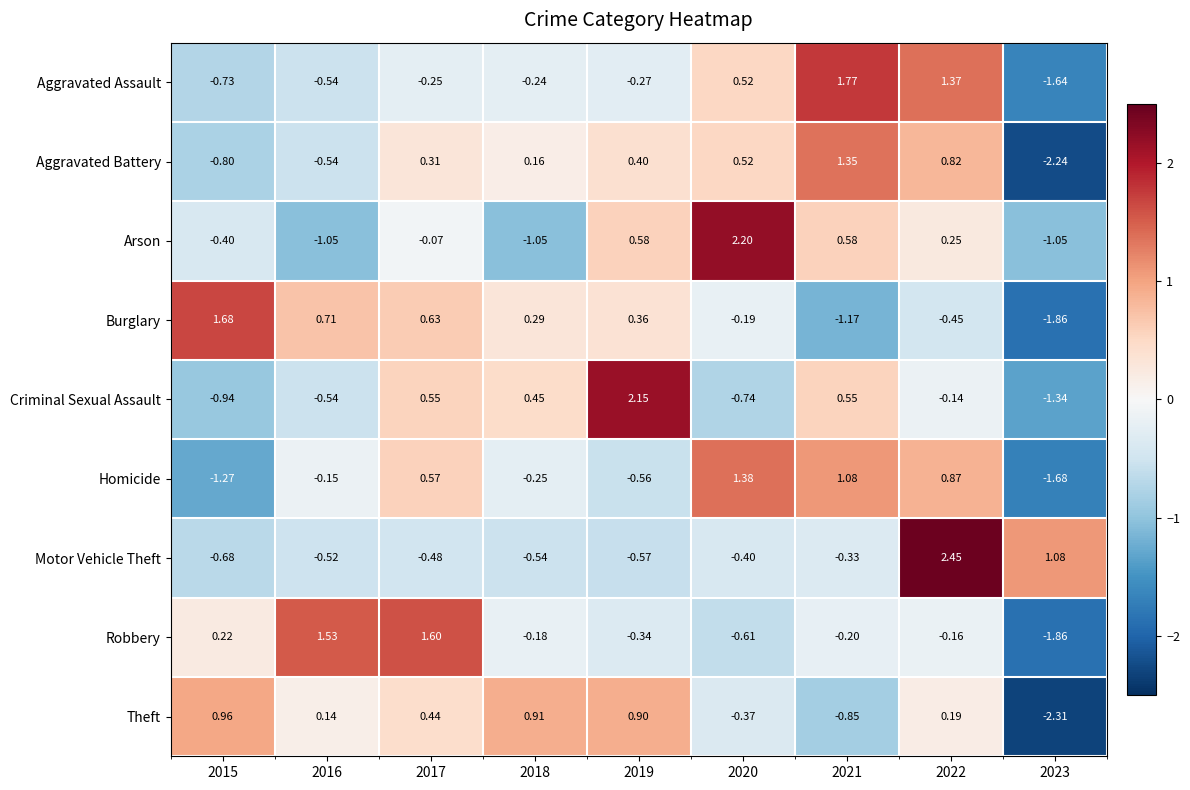

Is the value of Robbery at 2020 greater than the value of Burglary at 2019?

No